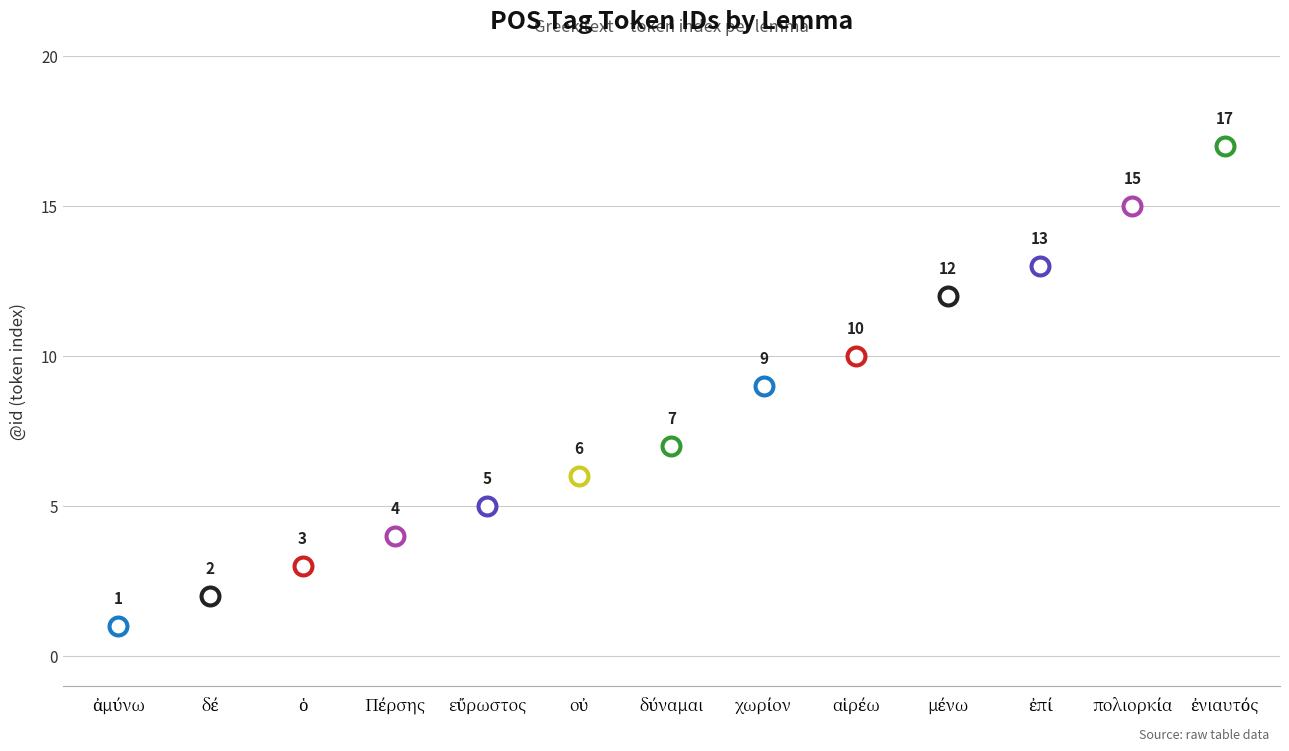

What is the change in value from χωρίον to μένω?

+3